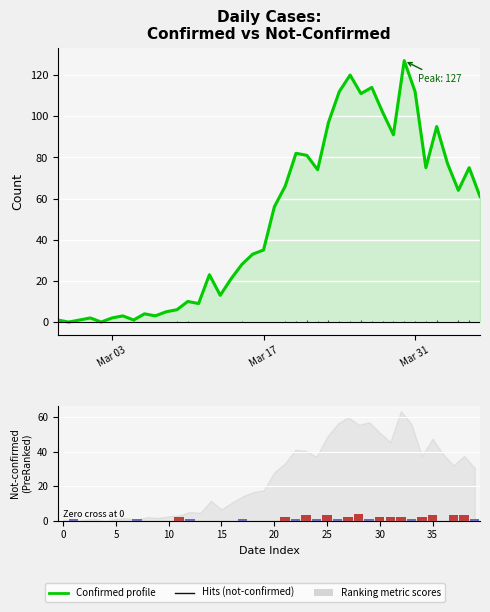

Is it true that Confirmed profile equals 1 at 6?

False